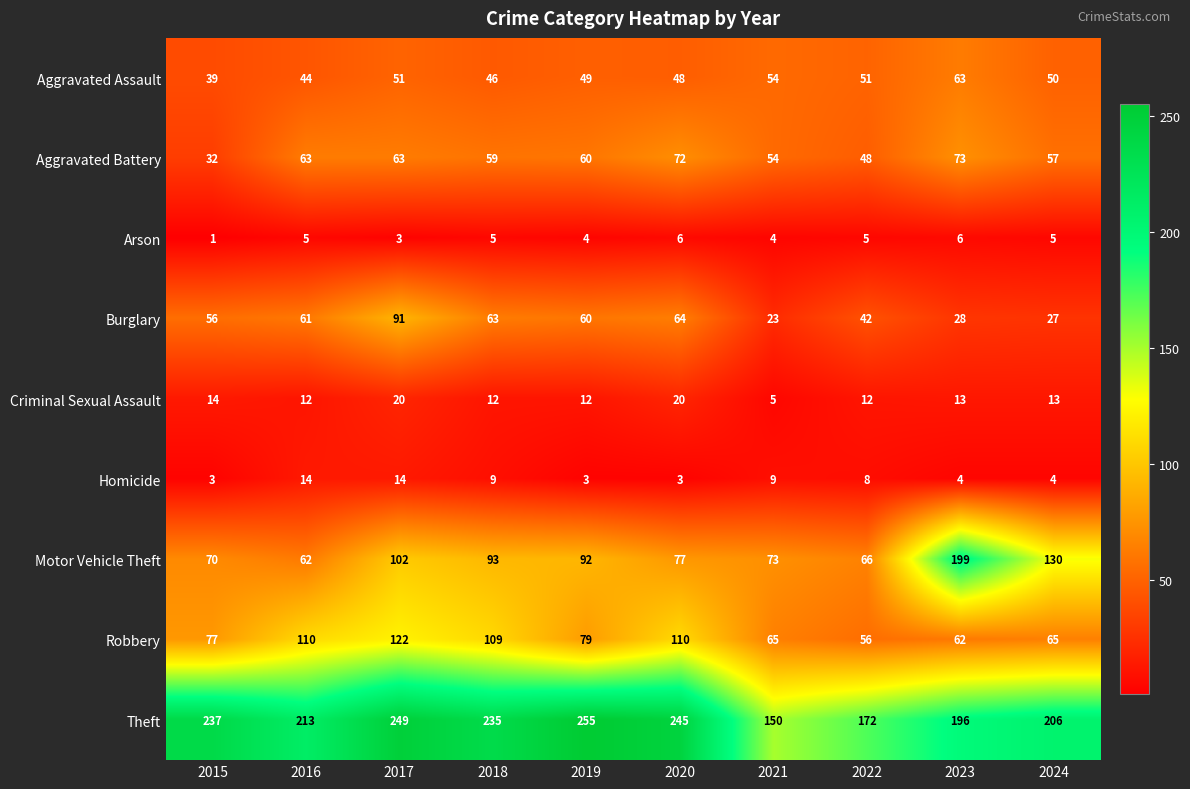

Which series has the widest spread of values?

Motor Vehicle Theft